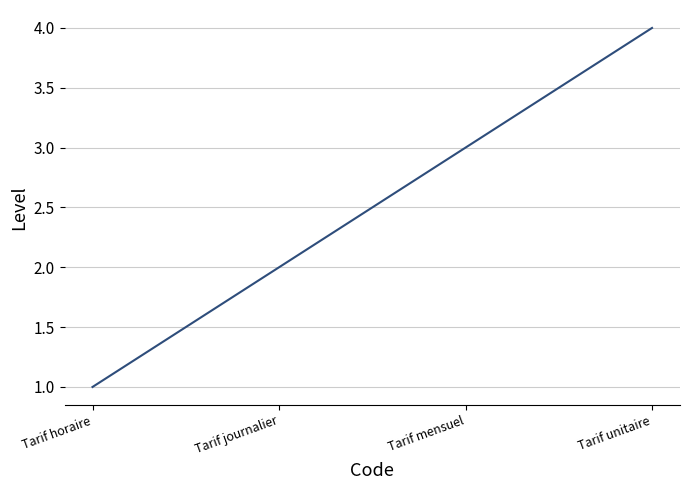

Approximately how many times larger is the value at Tarif journalier compared to Tarif mensuel?

0.7